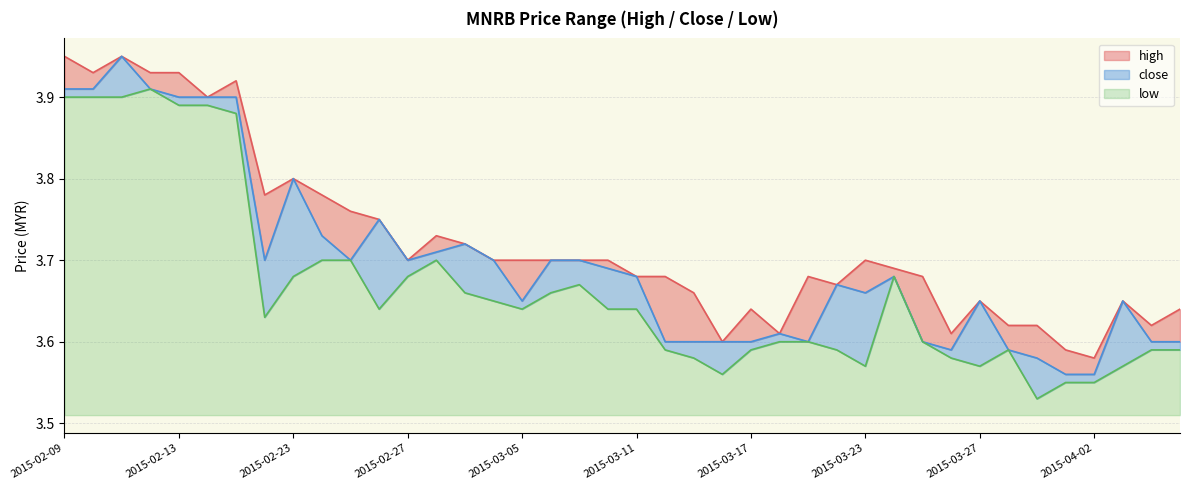

How many categories are shown in the chart?

40